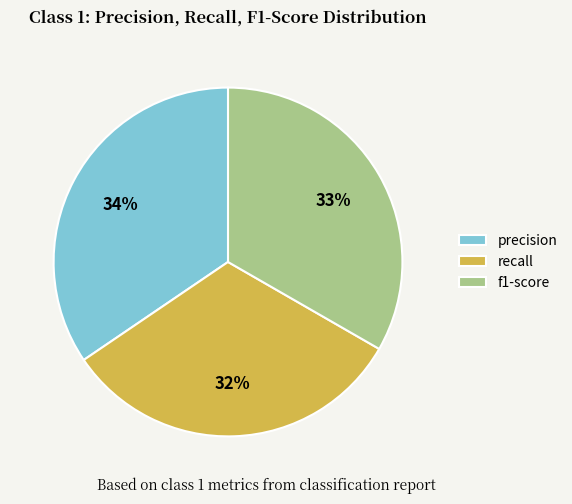

To the nearest percent, what portion does f1-score represent?

33%